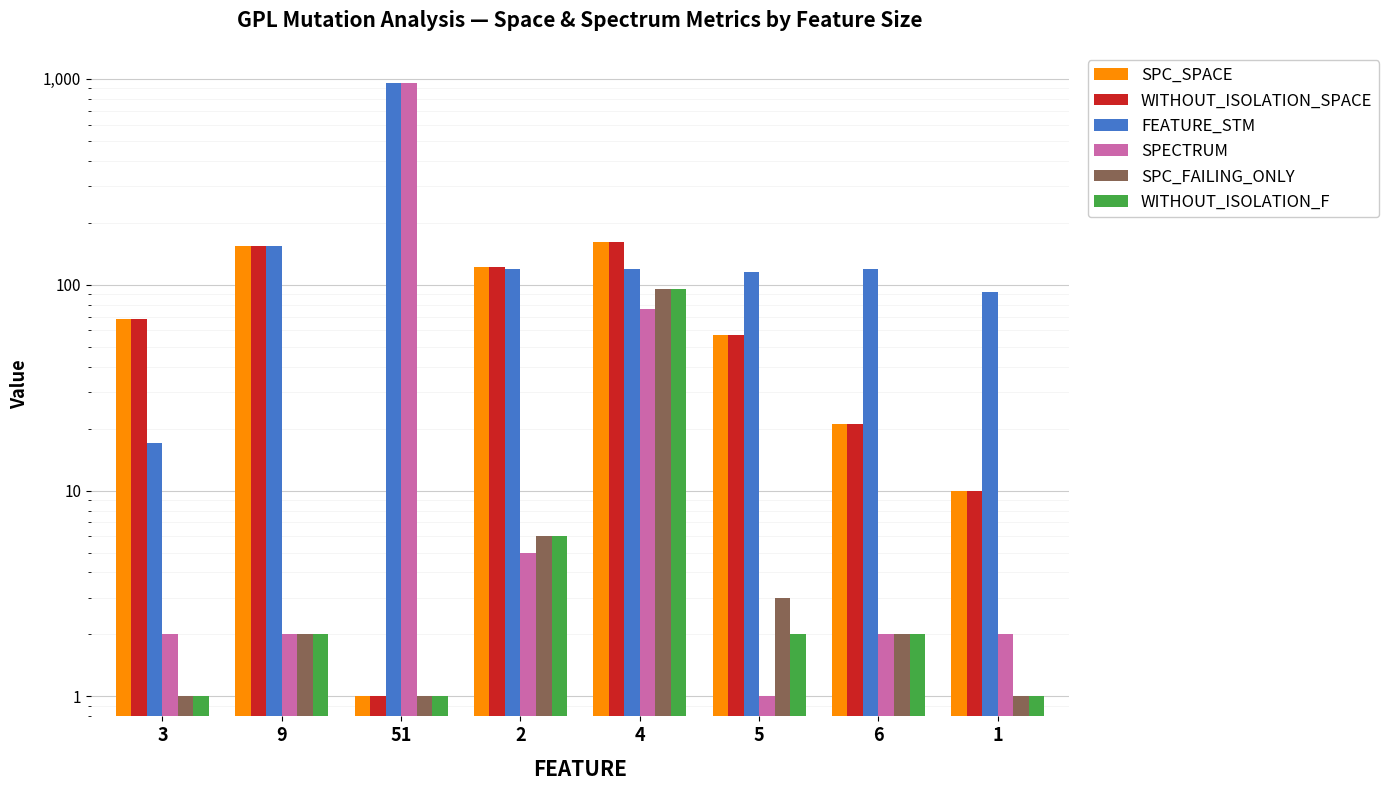

What is the minimum value for WITHOUT_ISOLATION_SPACE?

1